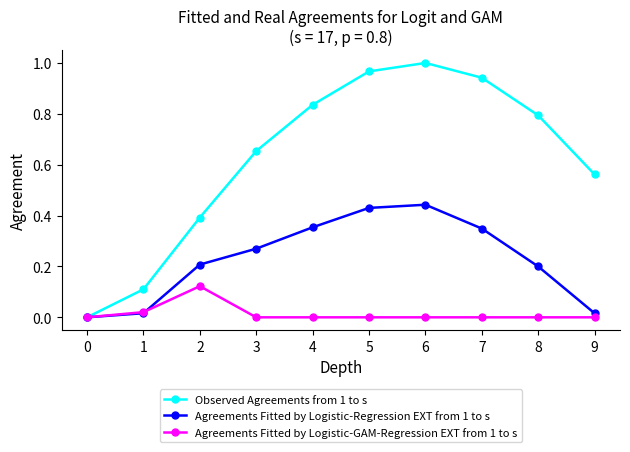

True or false: Observed Agreements from 1 to s has a value of 0.6 at 0.

False